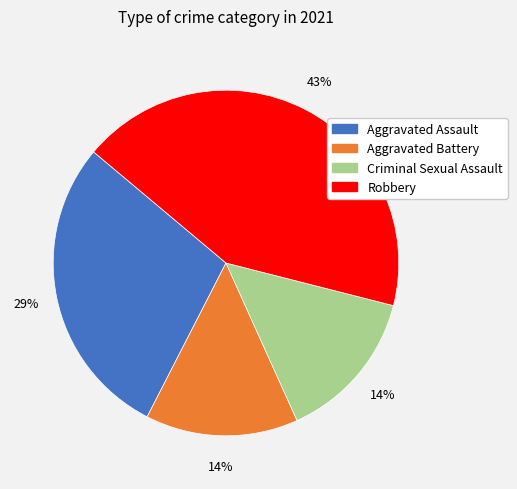

Count the number of slices in the pie.

4